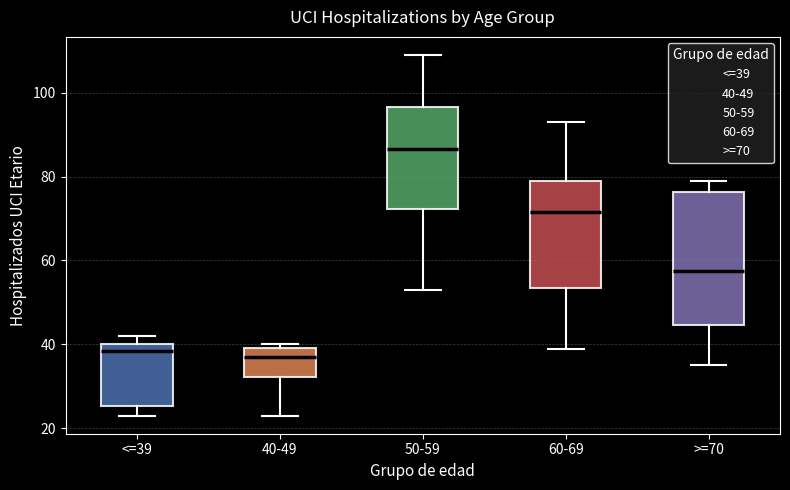

Which box is the tallest, from its lower edge to its upper edge?

>=70